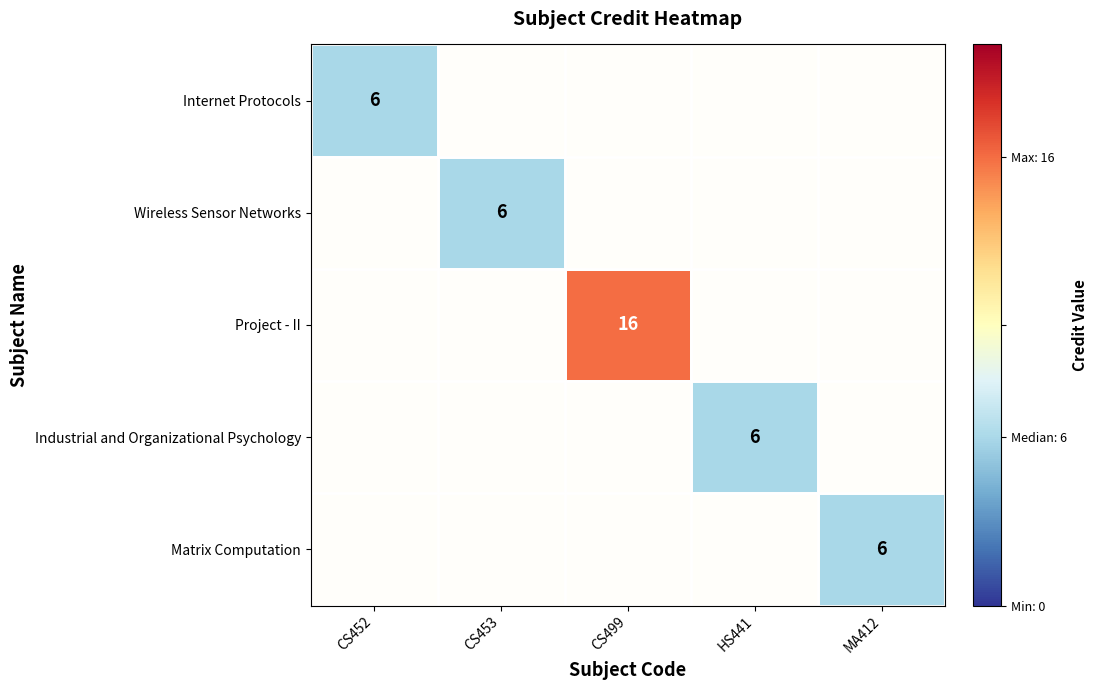

Between CS499 and HS441, which is larger?

CS499